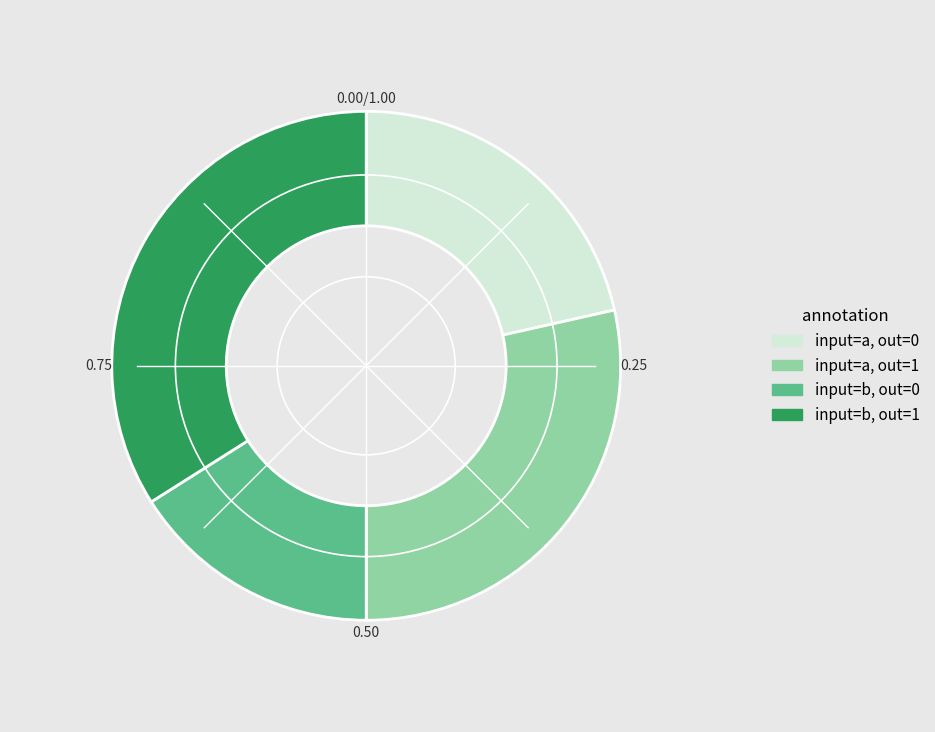

Is there any slice that represents more than half of the pie?

No